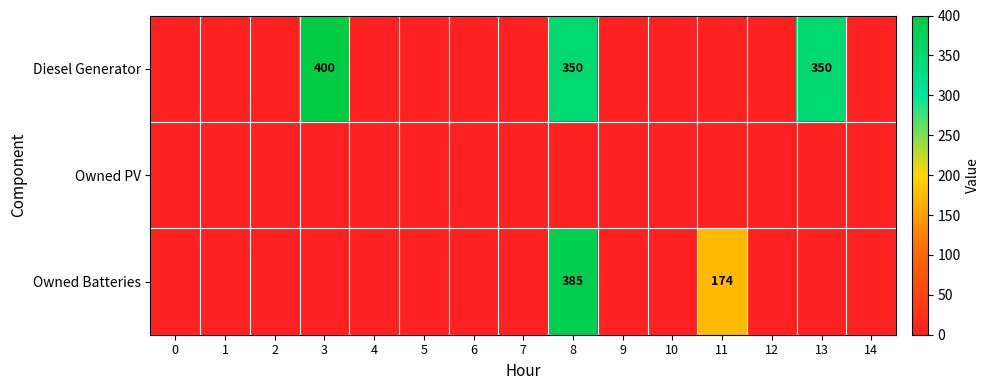

True or false: Diesel Generator has a value of 531 at 8.

False